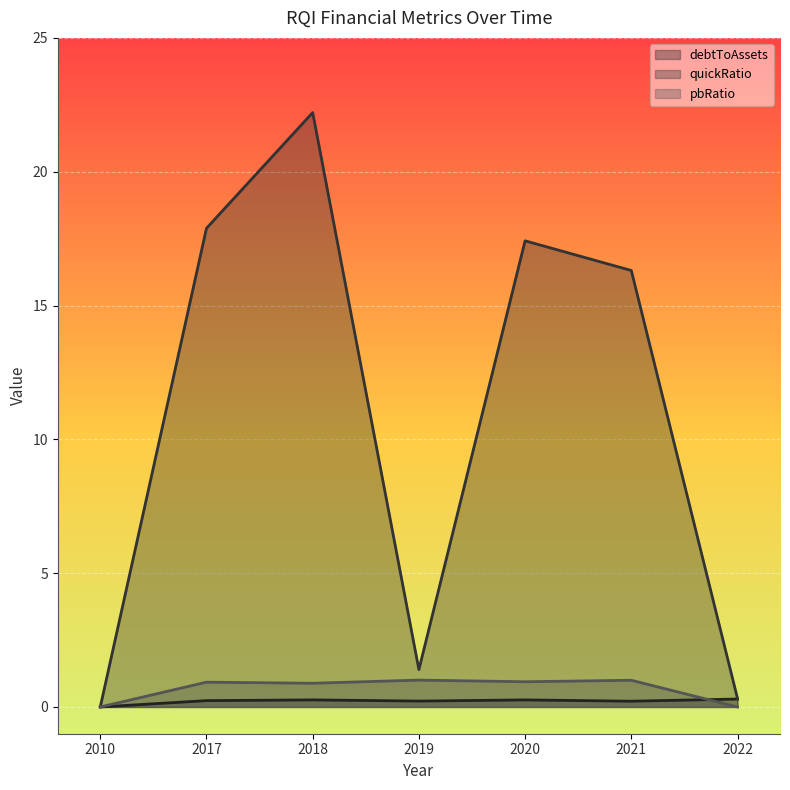

Where is quickRatio nearest to the value 11?

2021